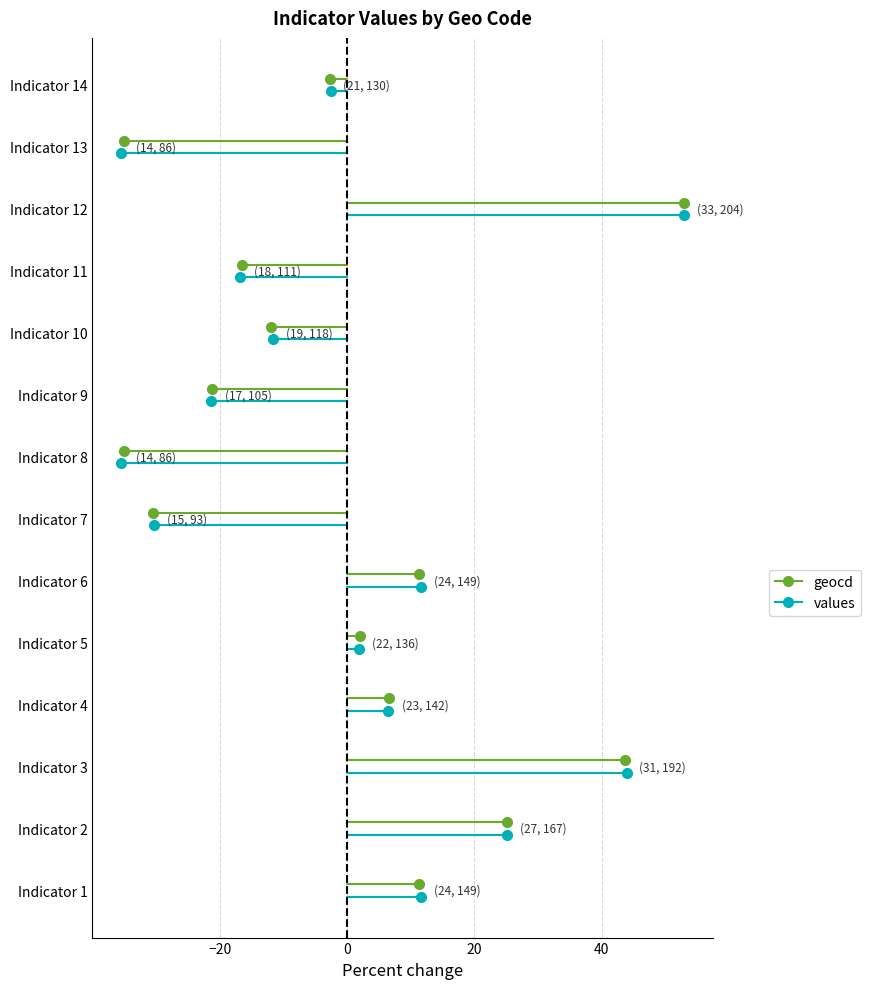

How many lines are shown in the chart?

2